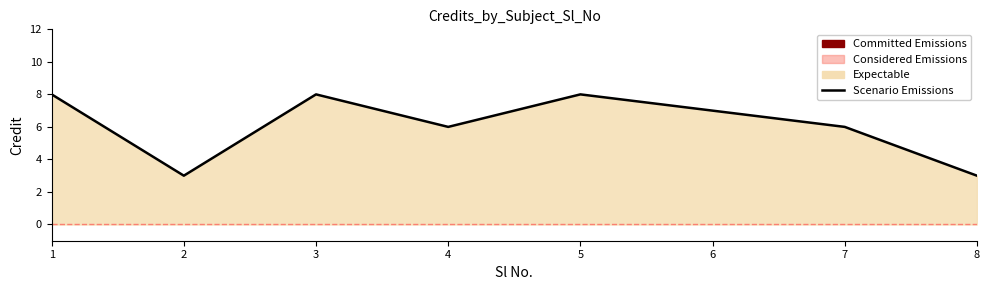

How many interior local valleys (lower than both neighbors) does the data have?

2